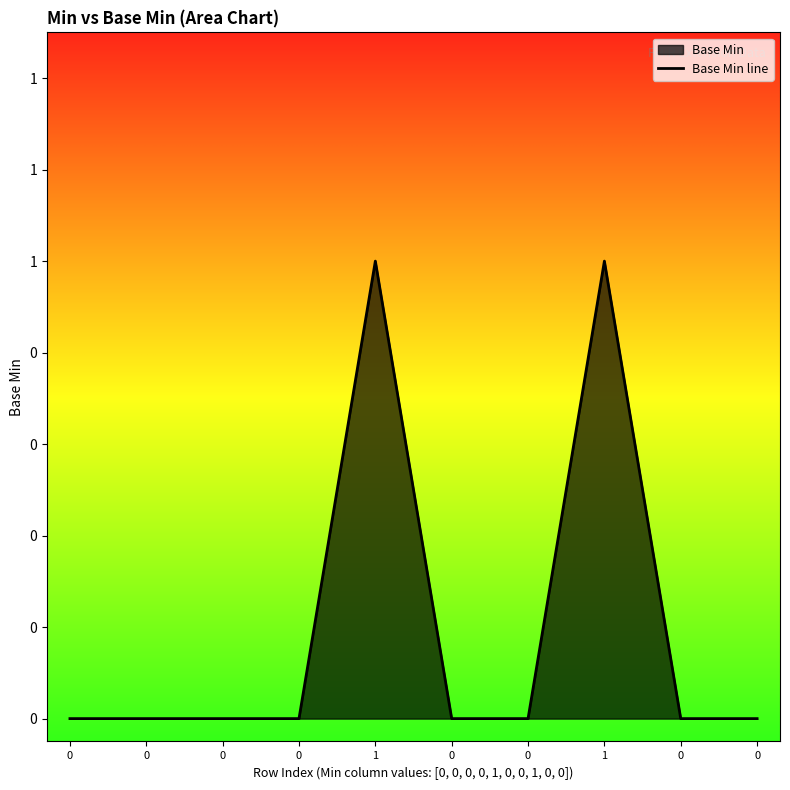

Reading left to right, what are all the values shown in this chart?

0	0	0	0	1	0	0	1	0	0